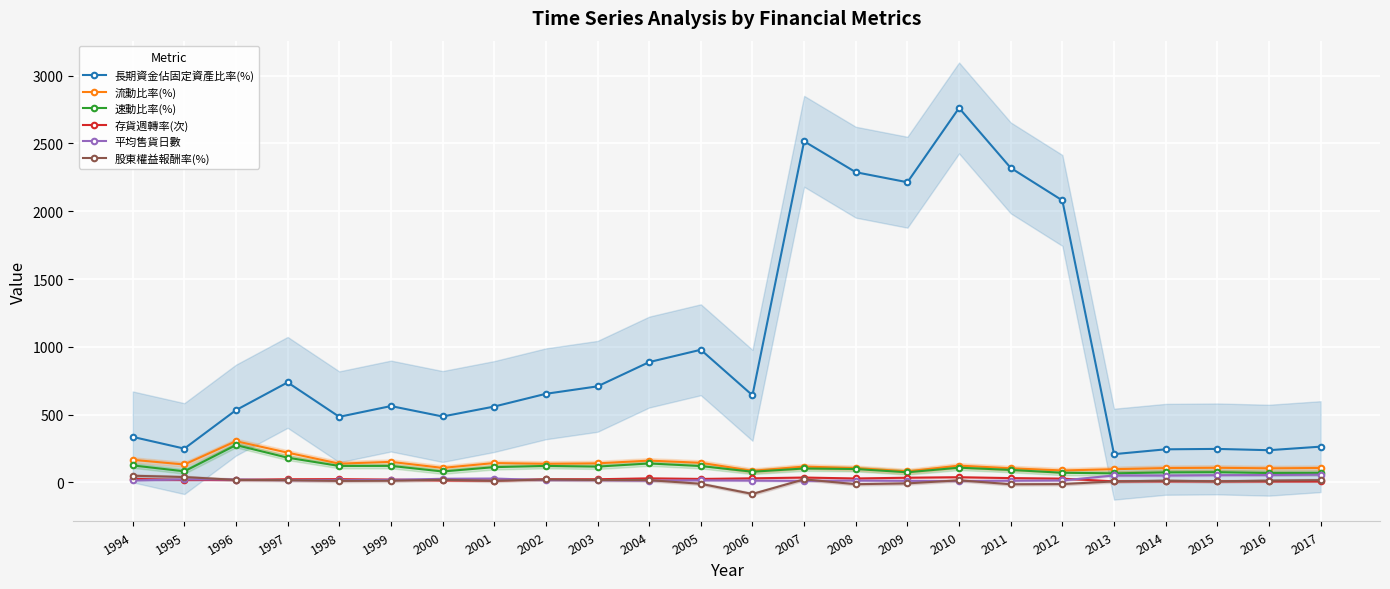

What is the difference between the 存貨週轉率(次) values at 2002 and 1996?

4.3